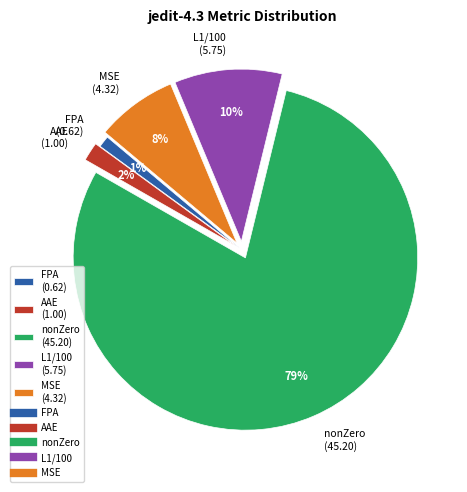

What is the smallest slice in the pie chart?

FPA (0.62)